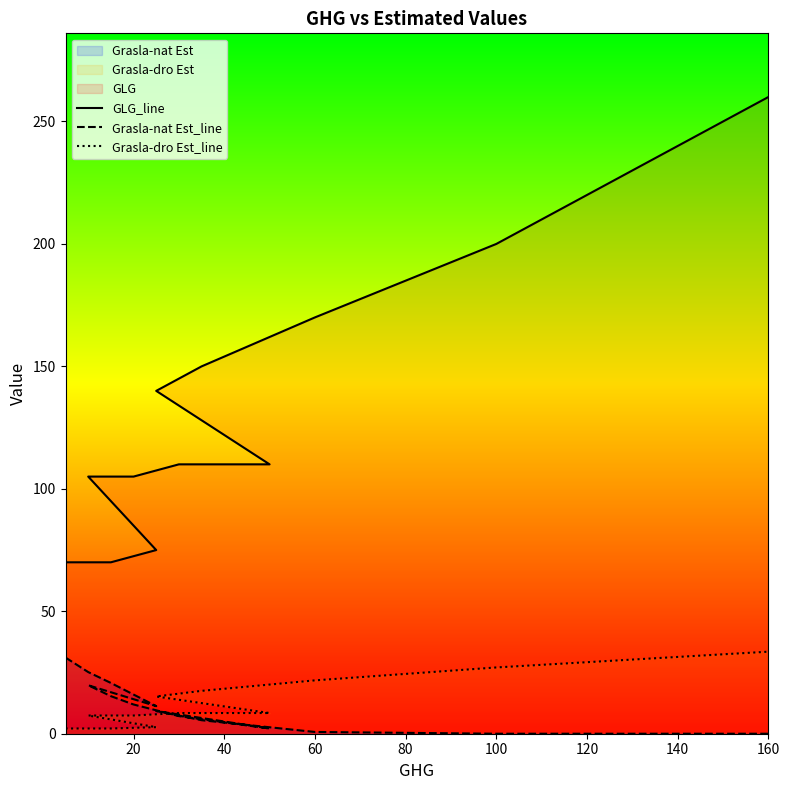

True or false: Grasla-dro Est_line and GLG_line intersect in this chart.

False